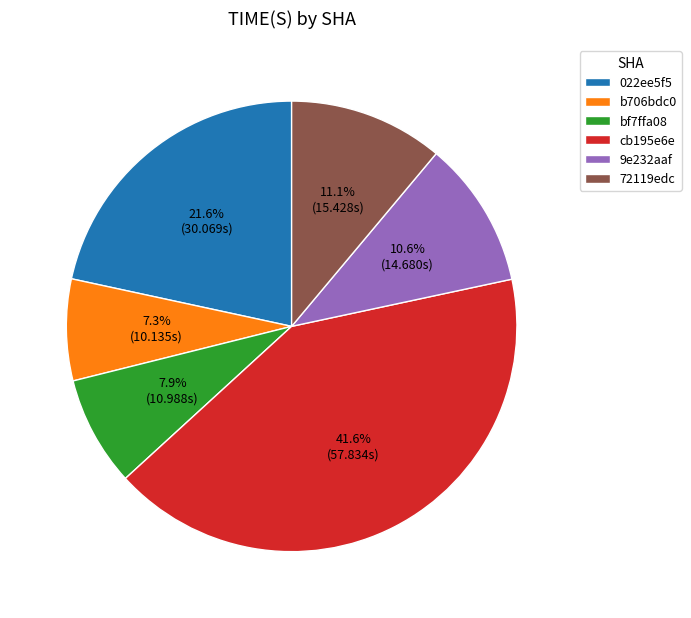

Is there a majority slice in this chart?

No